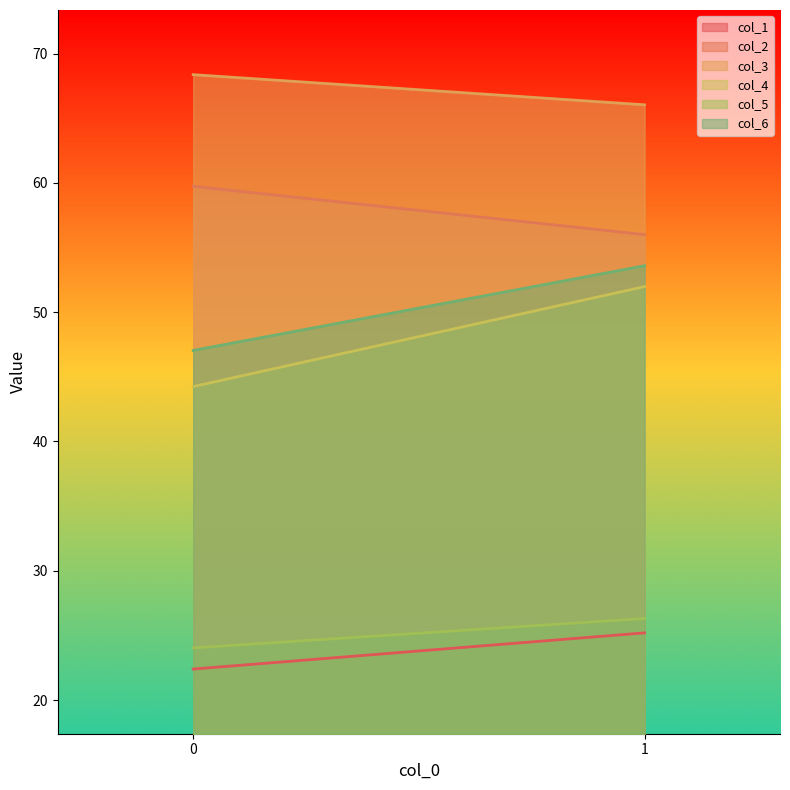

What is the sum of the col_1 values at 0 and 1?

47.6